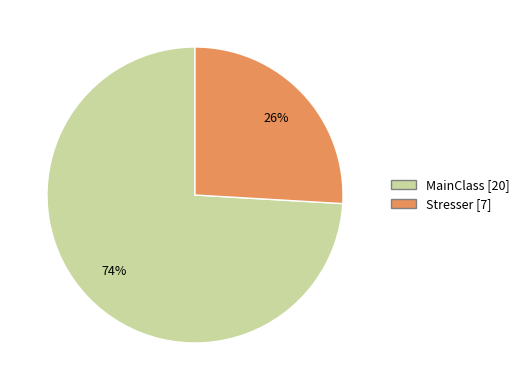

Which slice is the smallest?

Stresser